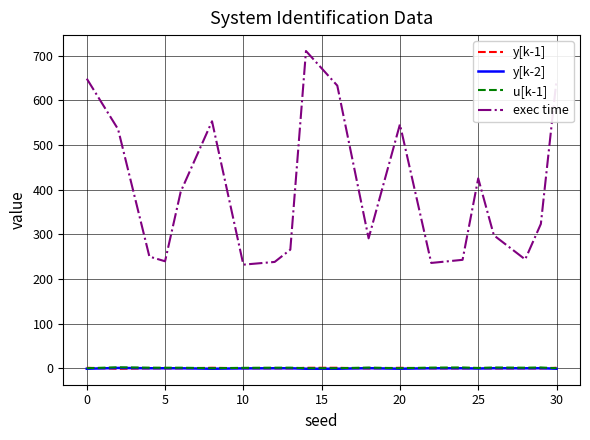

How many series are shown in this chart?

4